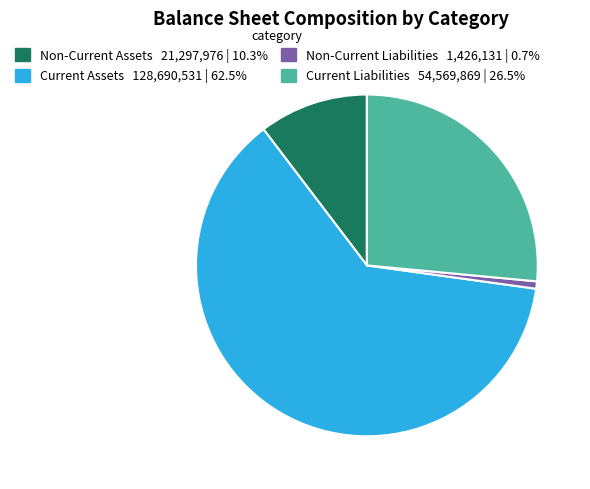

Which slice is the largest?

Current Assets